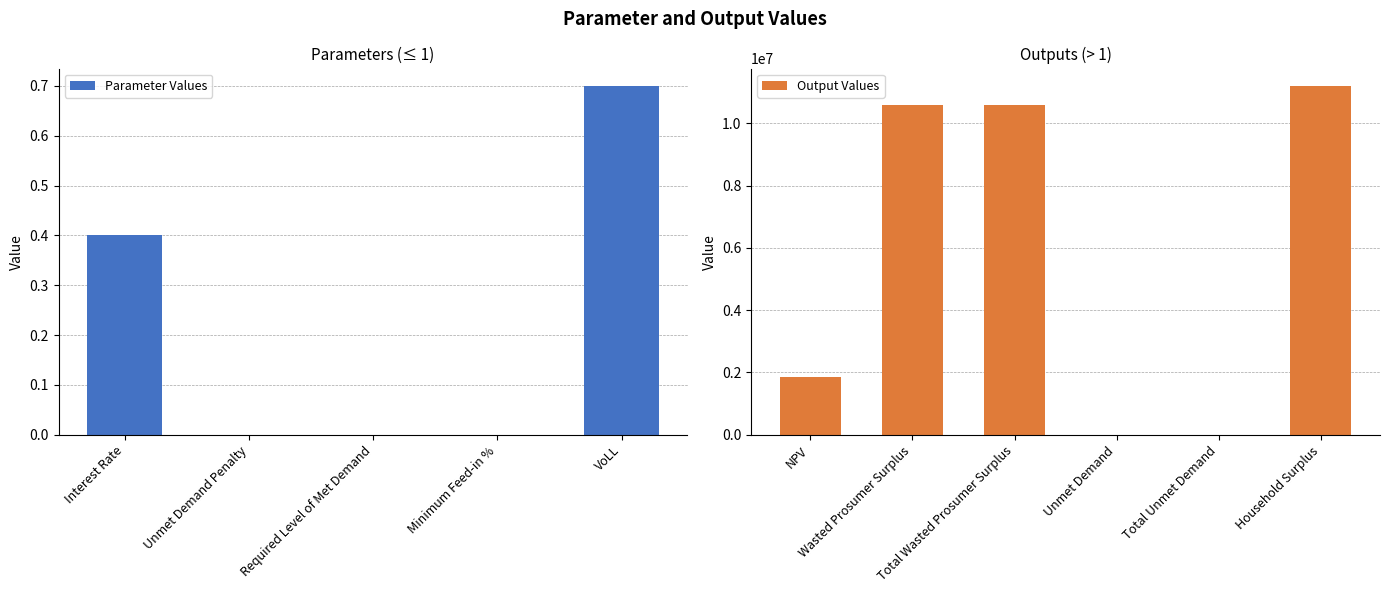

What is the difference between the maximum and minimum values?

11202856.6